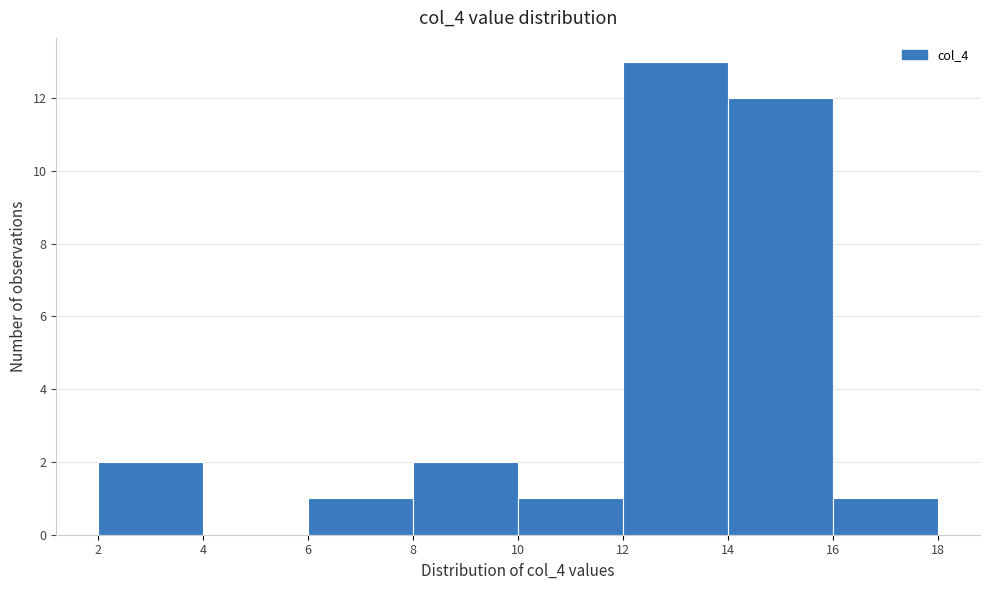

Reading left to right, list every bar in this chart as the range it spans on the x-axis followed by its height. The values are not printed on the chart, so give them approximately, as read against the axis.

2 to 4: 2
4 to 6: 0
6 to 8: 1
8 to 10: 2
10 to 12: 1
12 to 14: 13
14 to 16: 12
16 to 18: 1